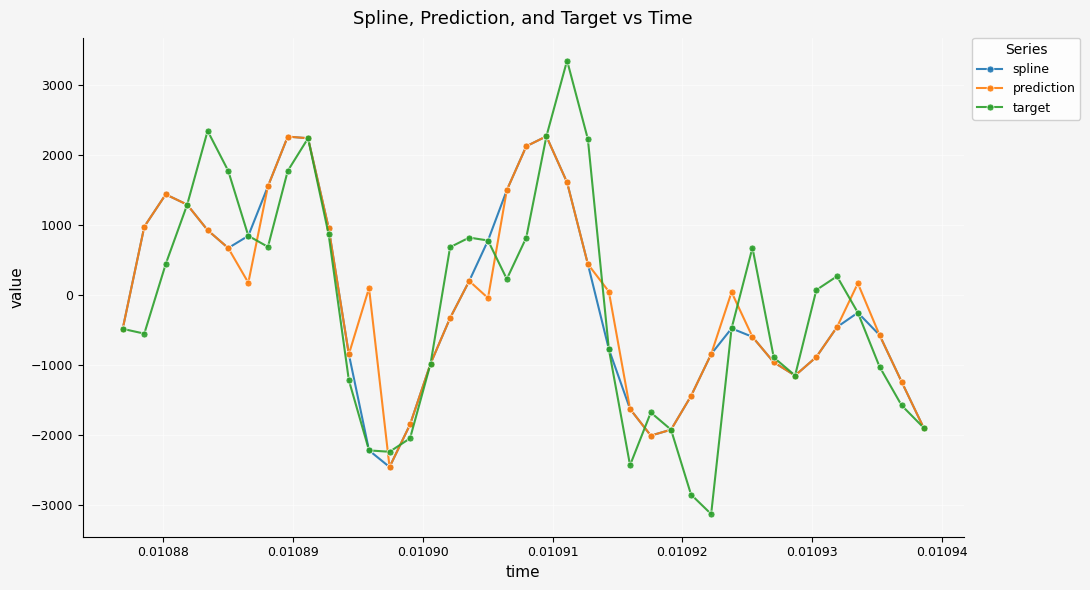

What is the value of the prediction point at the 27th from the left?

-2010.3